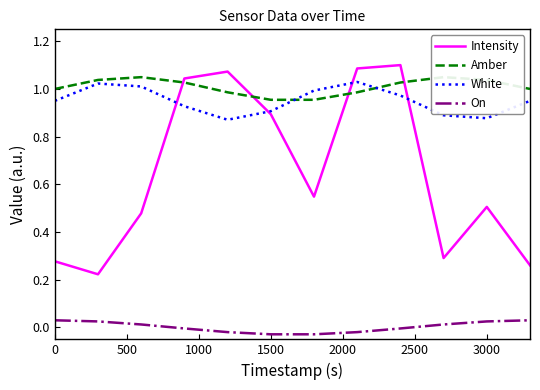

True or false: On and Intensity intersect in this chart.

False